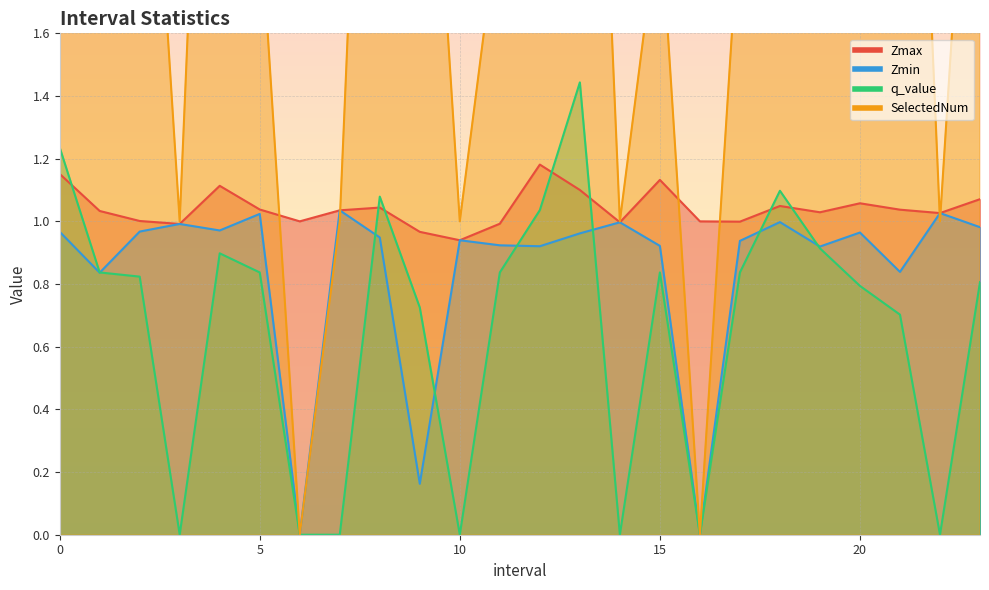

In q_value, how many points are higher than both neighbors (excluding endpoints)?

5